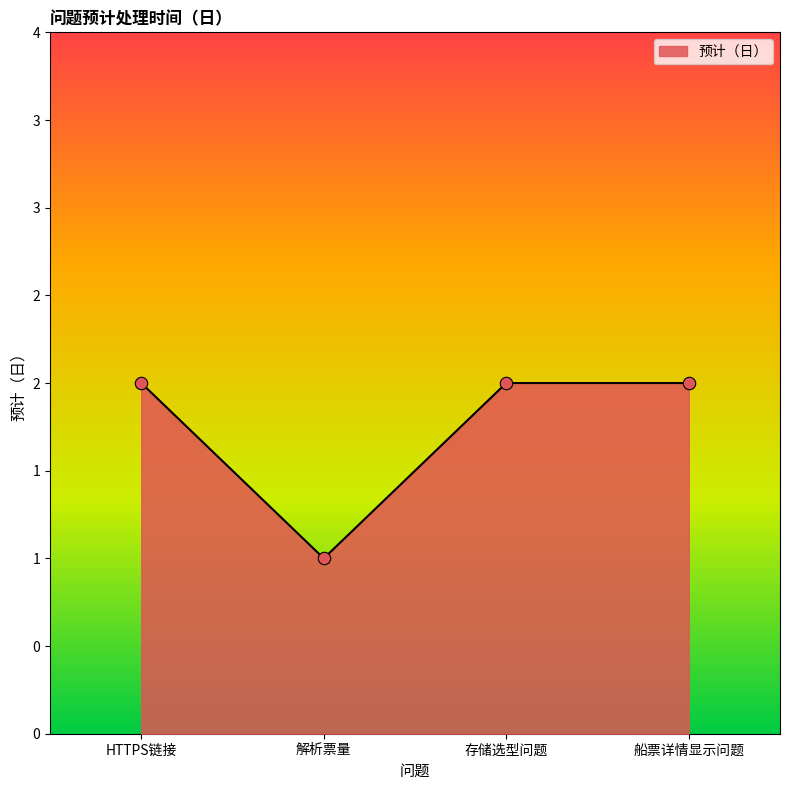

What is the ratio of the value at 解析票量 to the value at HTTPS链接?

0.5